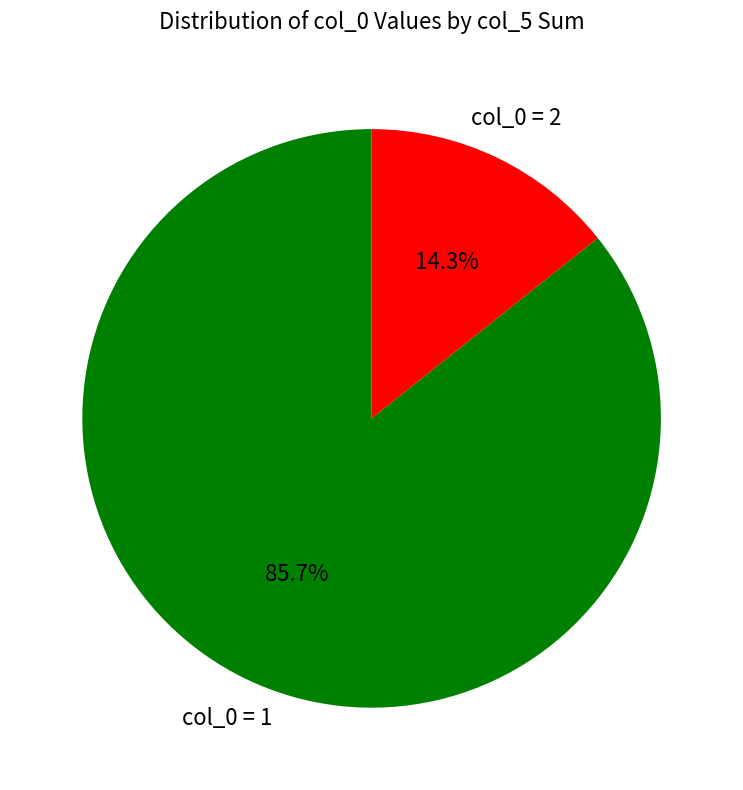

Is there a majority slice in this chart?

Yes